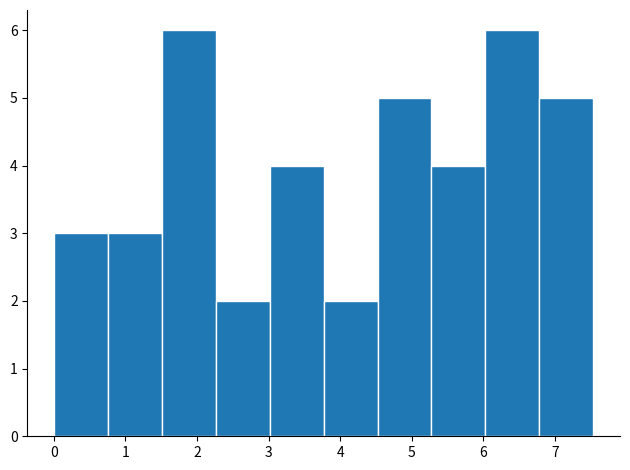

Reading left to right, transcribe this chart: for each bar, give the range it covers on the x-axis and its height. Neither the bar edges nor the heights are printed on the chart, so give them approximately, as read against the axes.

0.0 to 0.8: 3
0.8 to 1.5: 3
1.5 to 2.3: 6
2.3 to 3.0: 2
3.0 to 3.8: 4
3.8 to 4.5: 2
4.5 to 5.3: 5
5.3 to 6.0: 4
6.0 to 6.8: 6
6.8 to 7.5: 5